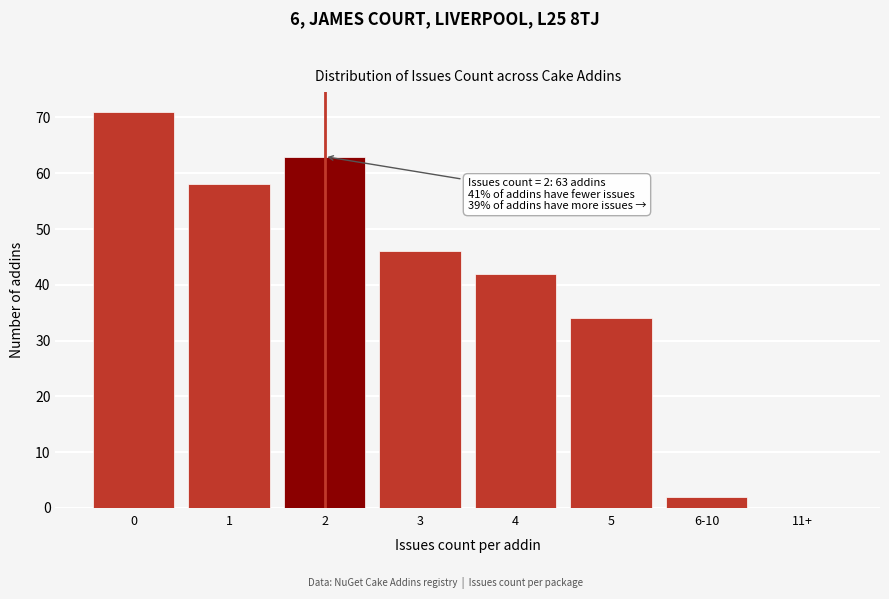

Reading left to right, what are all the values shown in this chart?

0=71	1=58	2=63	3=46	4=42	5=34	6-10=2	11+=0